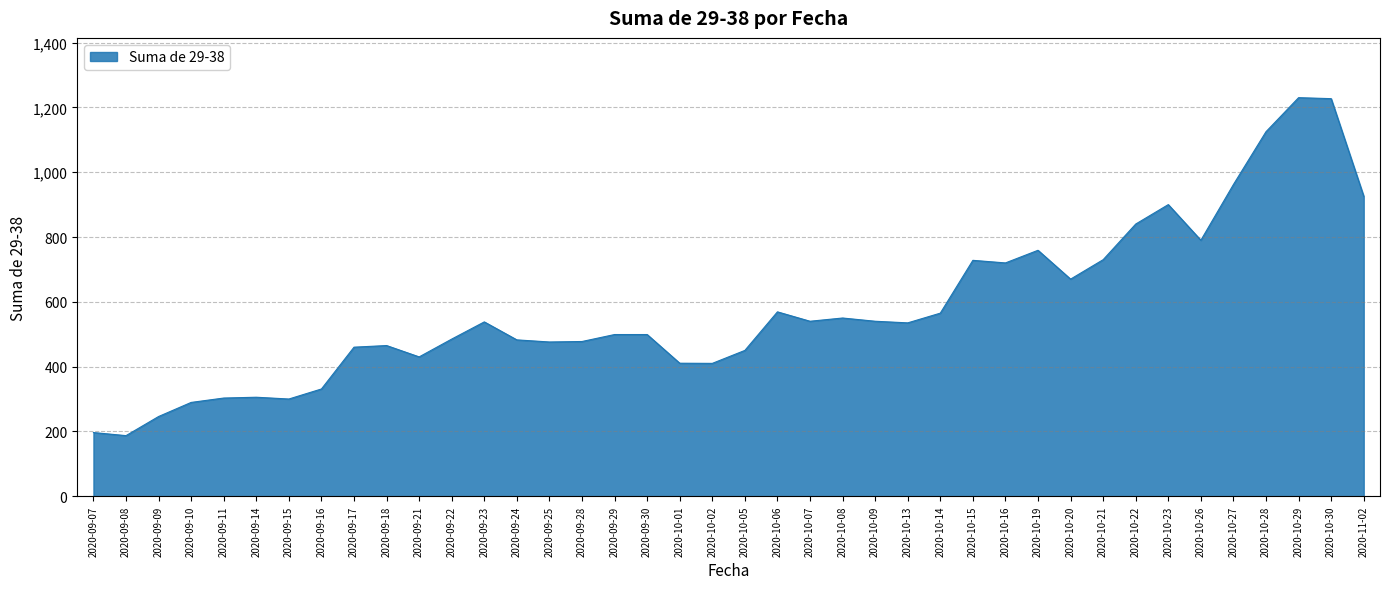

What is the greatest value displayed?

1230.0